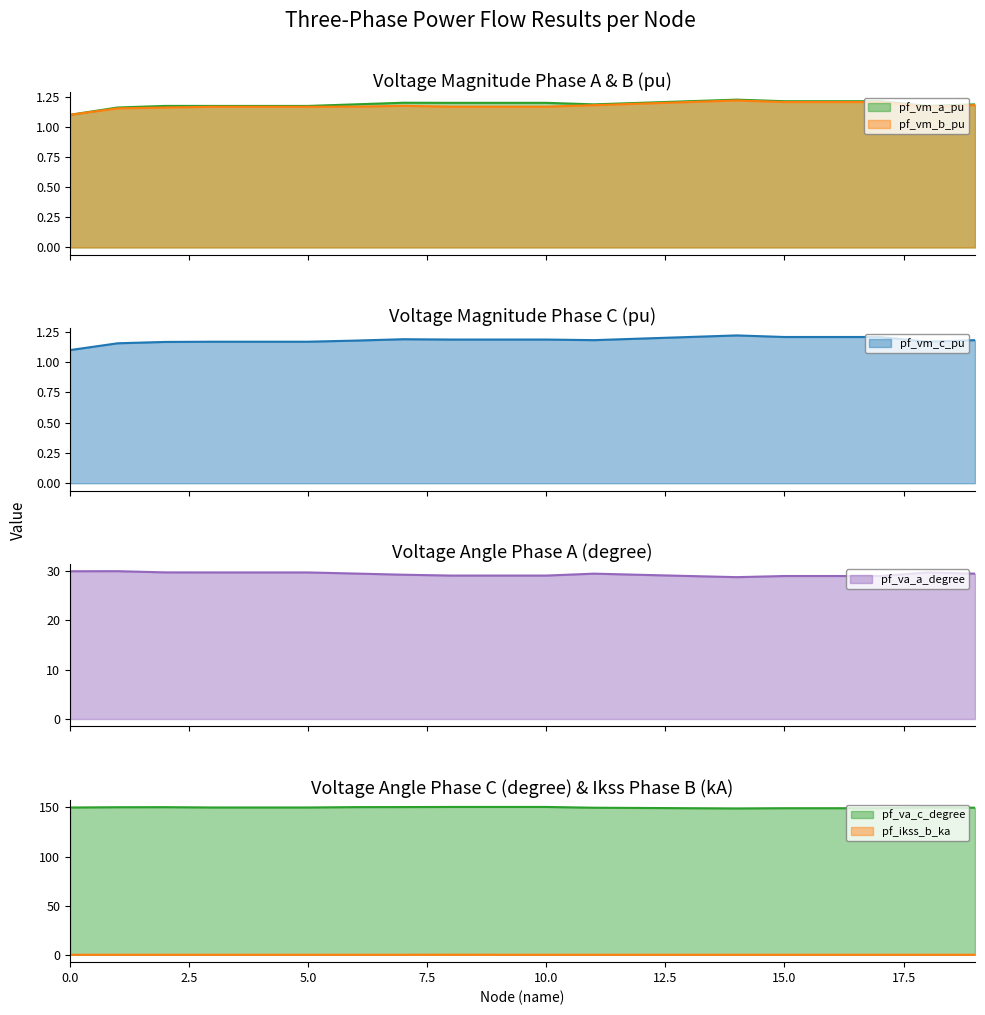

The pf_vm_c_pu series shows 0.7 at 16. True or false?

False